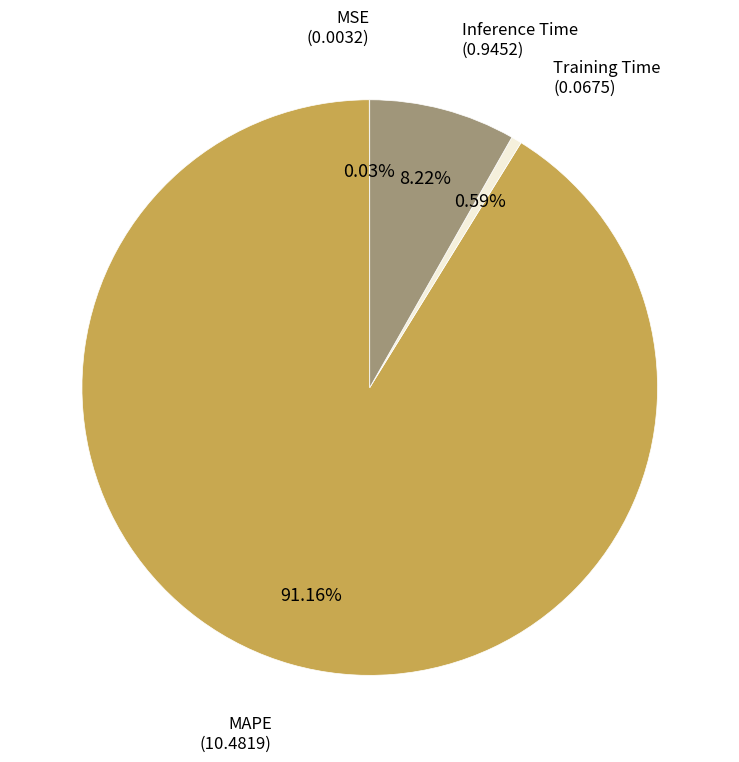

Is there a majority slice in this chart?

Yes